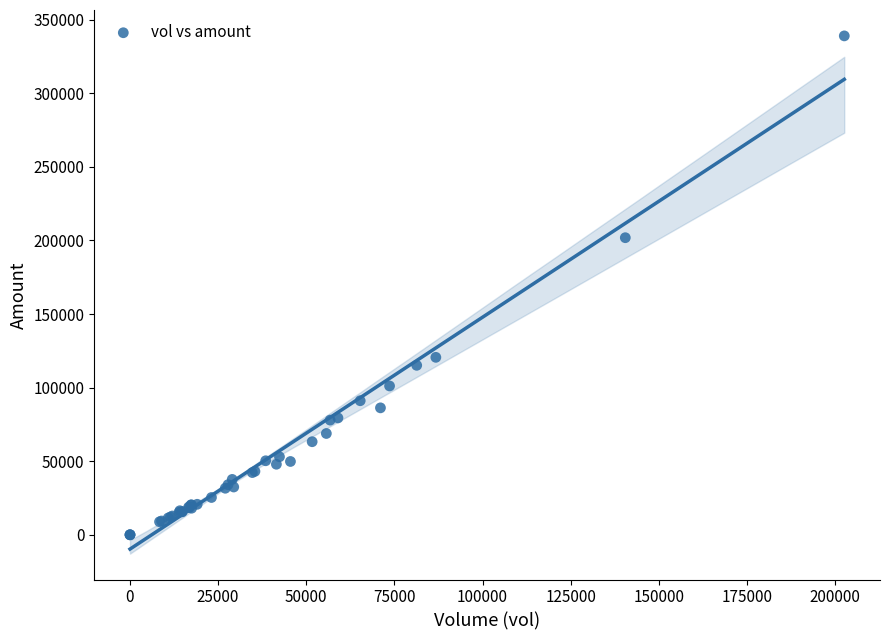

What Y value in the scatter plot is closest to 169523?

201891.3